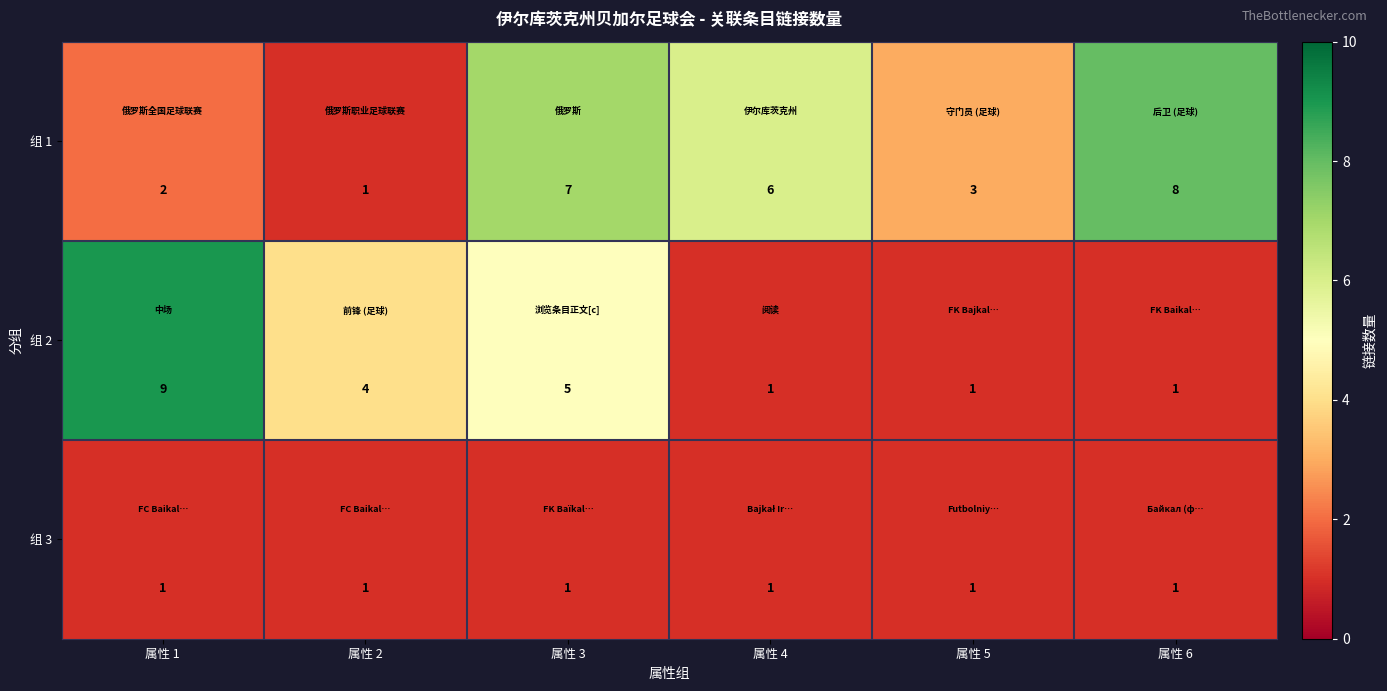

How many distinct data groups are displayed?

3